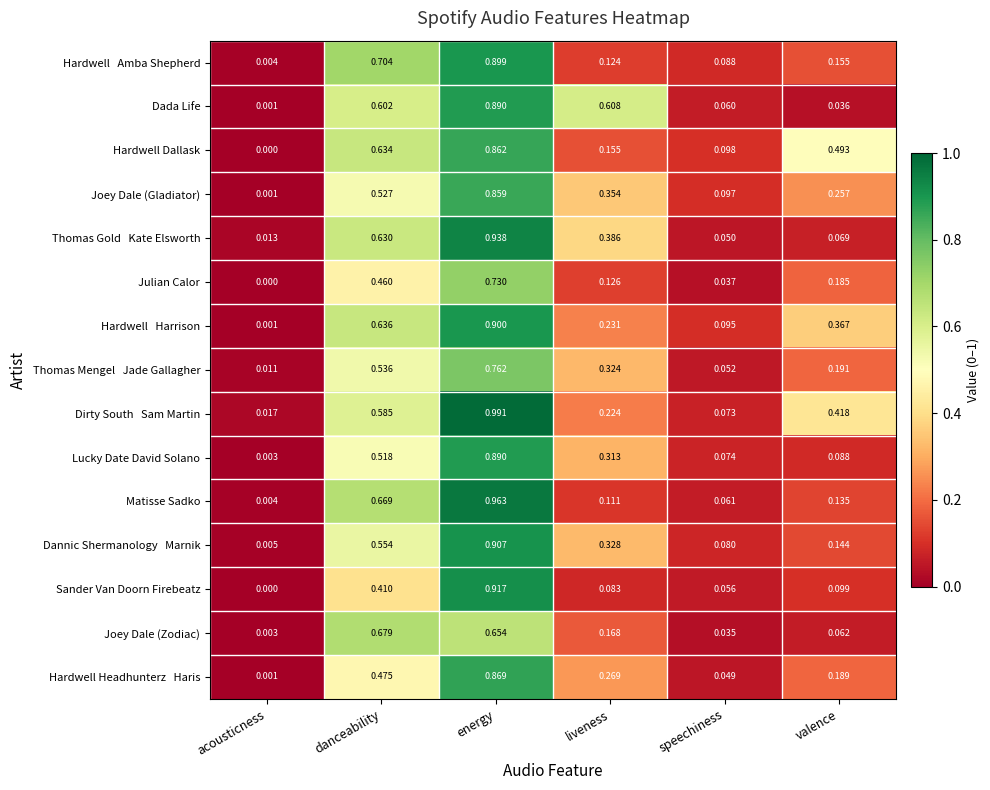

Between speechiness and valence, which series saw the biggest shift?

Hardwell Dallask